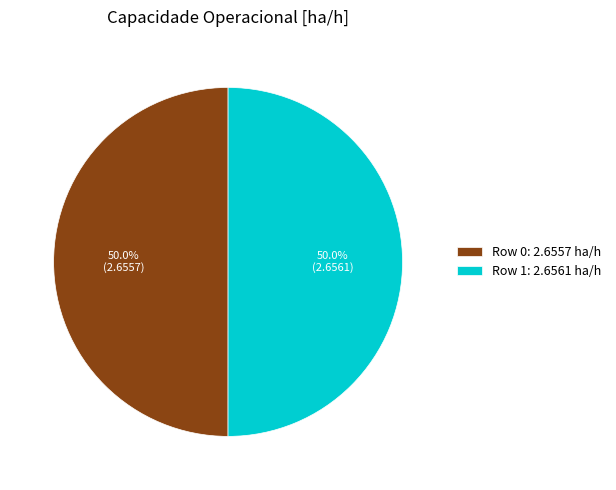

Approximately how many times larger is the value at Row 0 compared to Row 1?

1.0